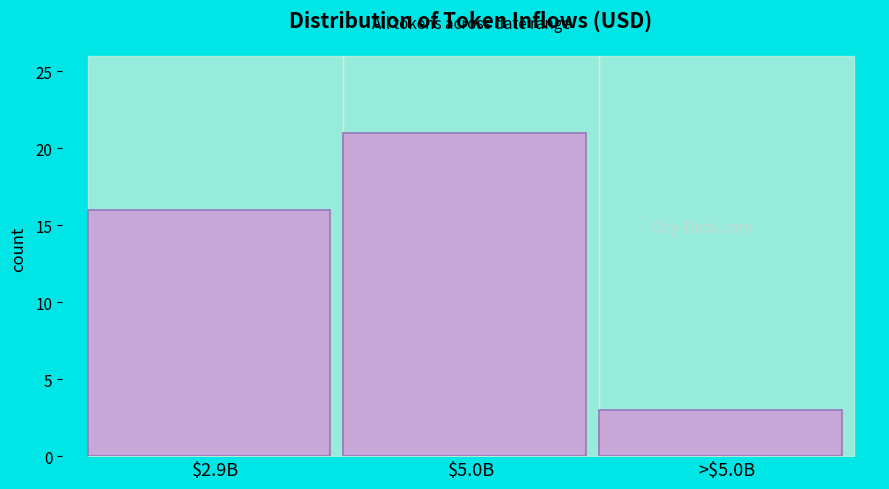

Reading left to right, transcribe all the data shown in this chart.

16	21	3